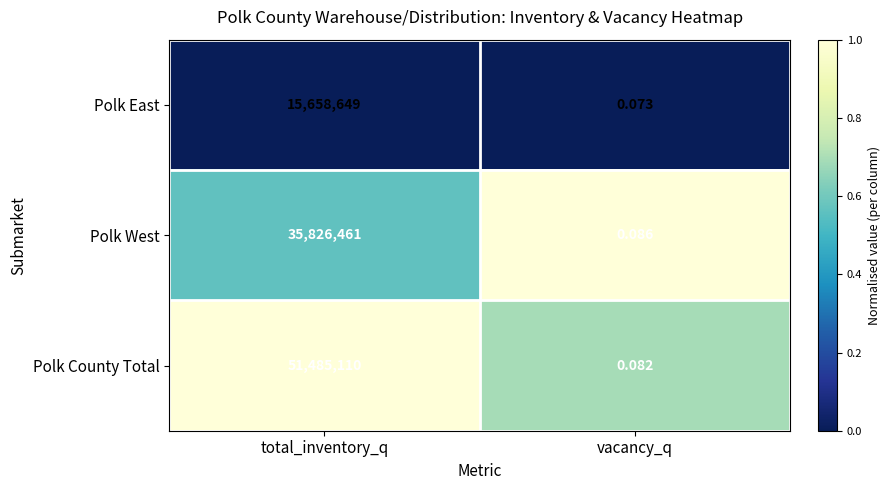

Which series has the widest spread of values?

Polk County Total